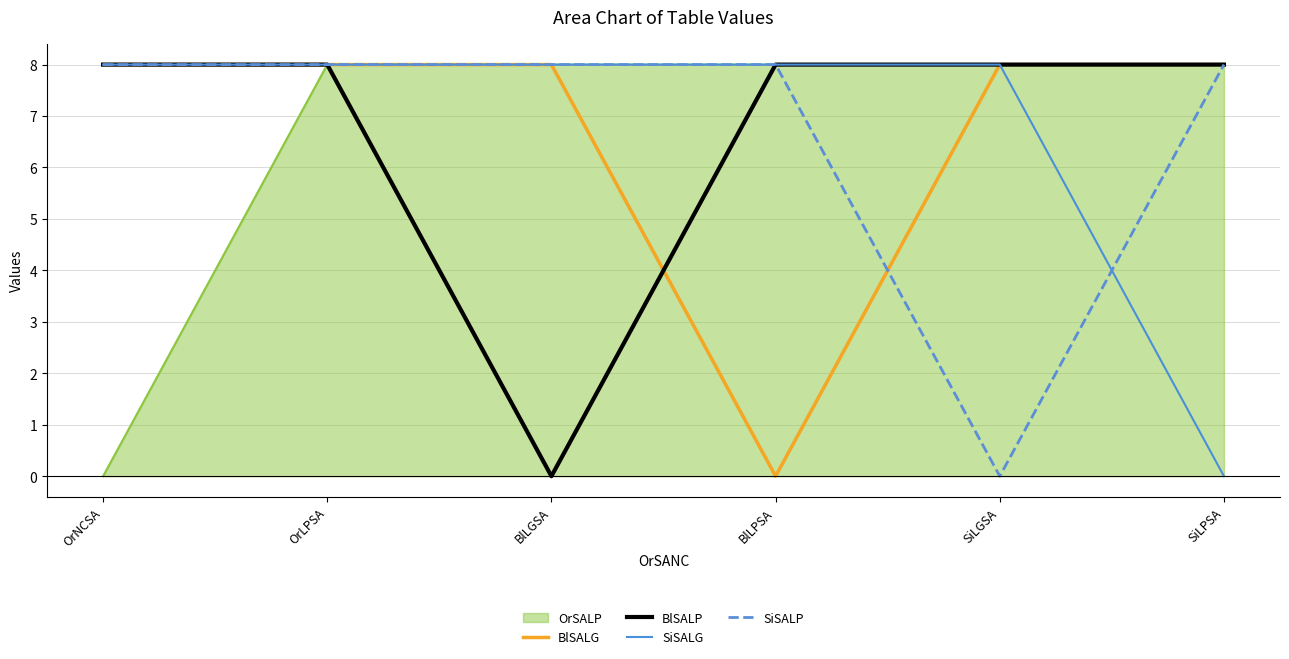

What is the difference between the highest and lowest values at BlLGSA?

8